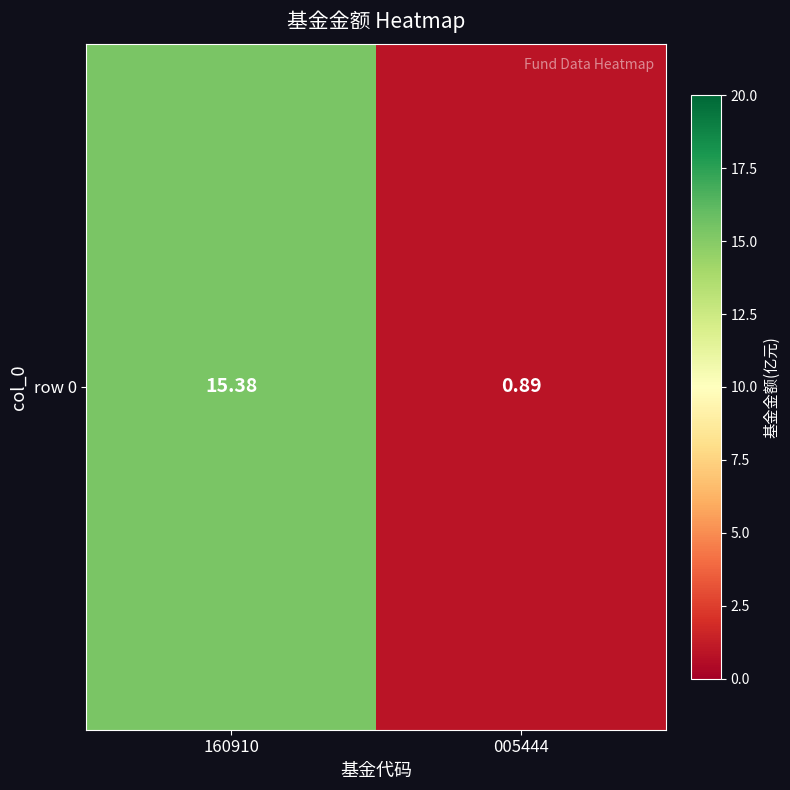

Reading left to right, what are all the values shown in this chart?

15.4	0.9